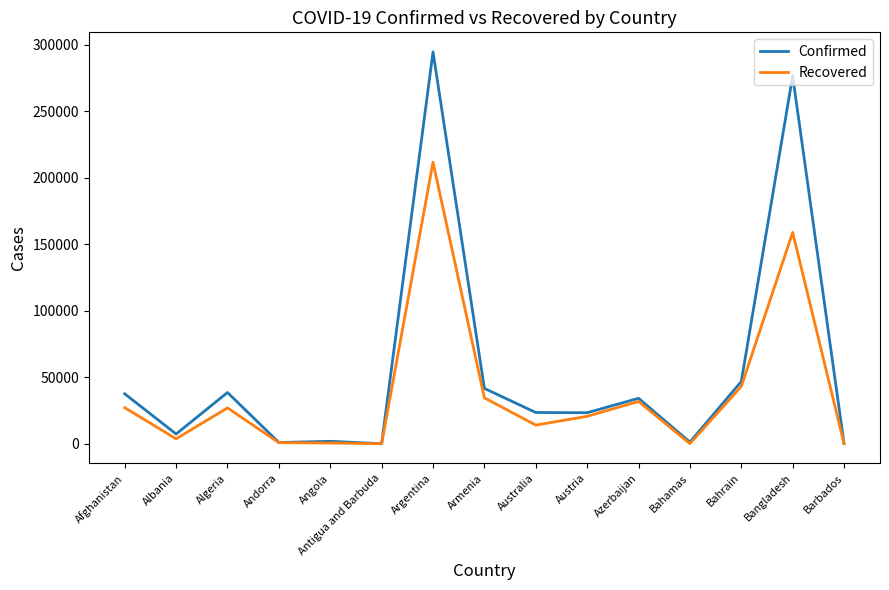

What is the minimum value for Recovered?

88